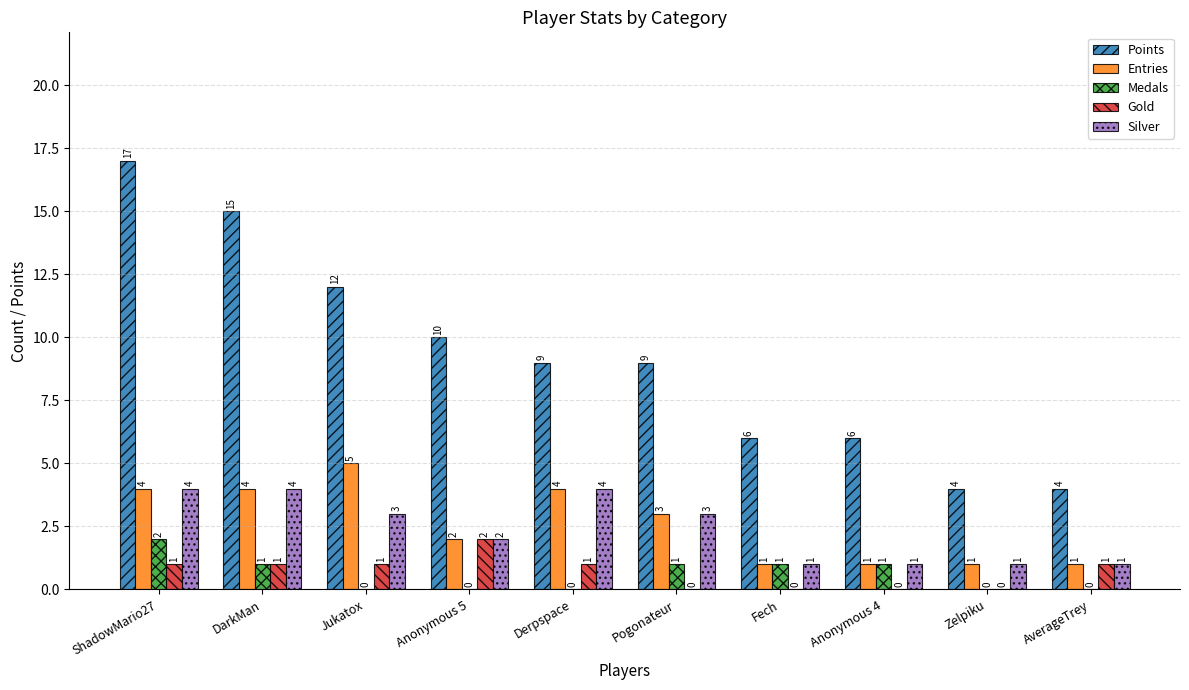

Is the value of Points at Zelpiku greater than the value of Silver at Pogonateur?

Yes